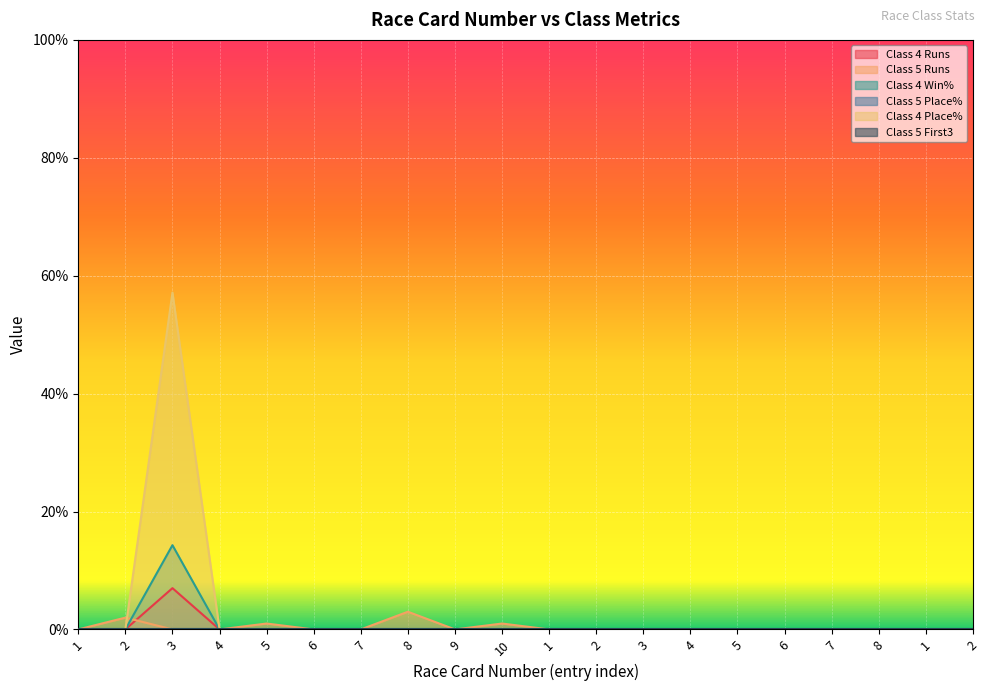

Count the Class 4 Win% values in the range 0 to 1.

19